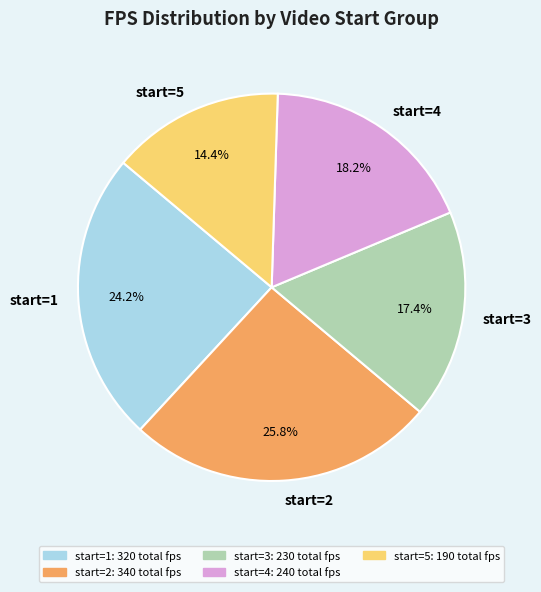

What percentage is NOT represented by start=4?

81.8%